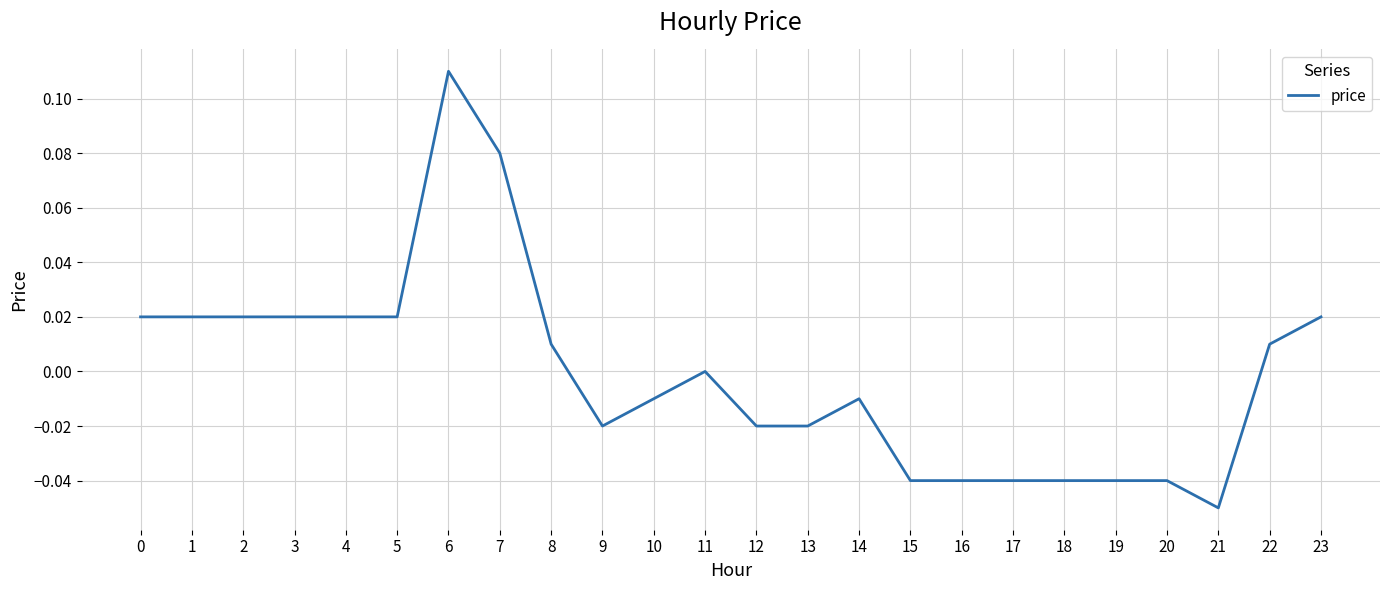

True or false: the data shows -0.0 at 18.

True